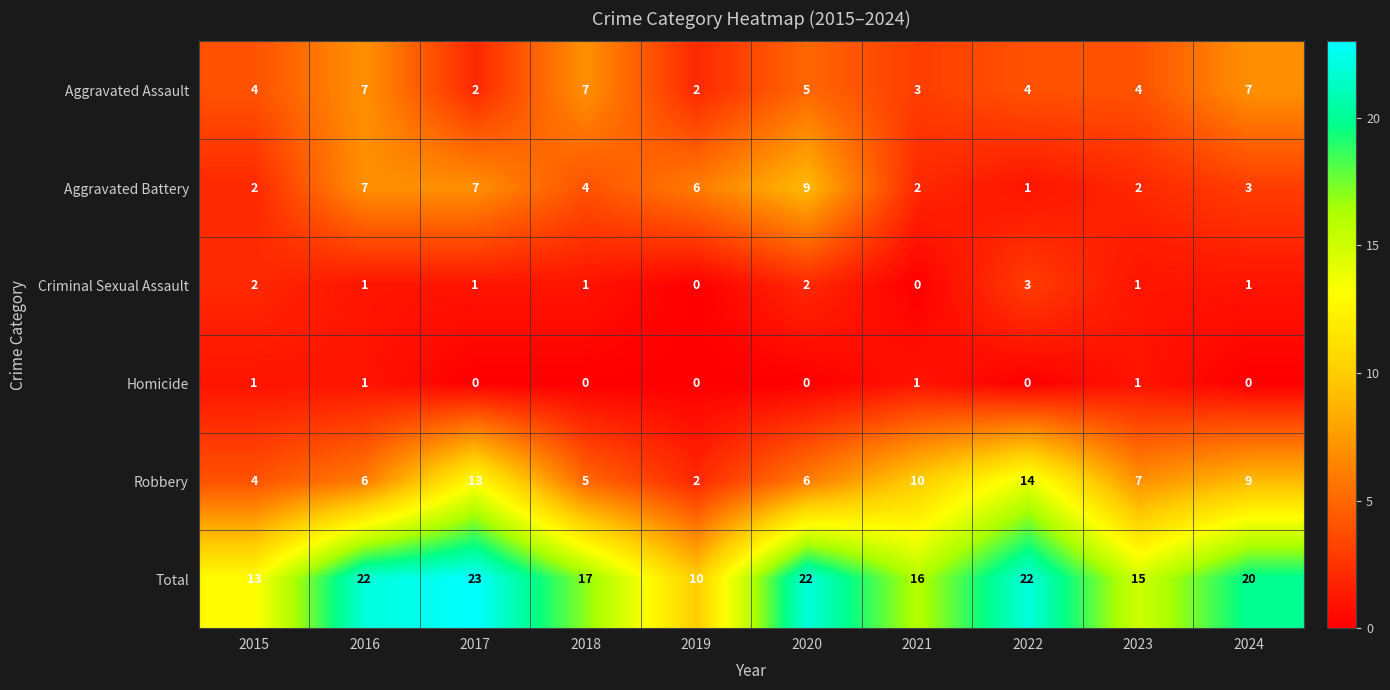

Is it true that Total equals 5 at 2019?

False